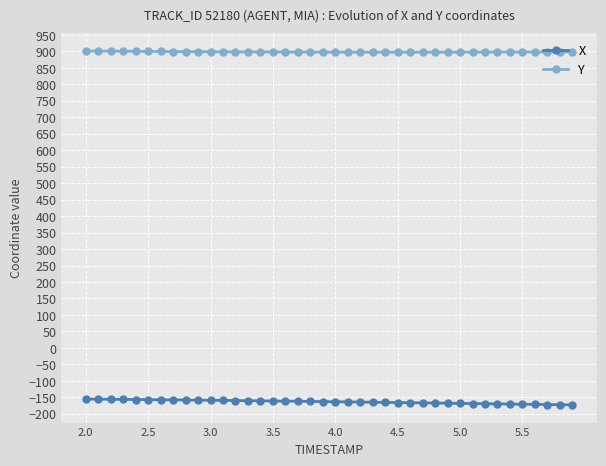

What is the smallest value displayed?

-173.0